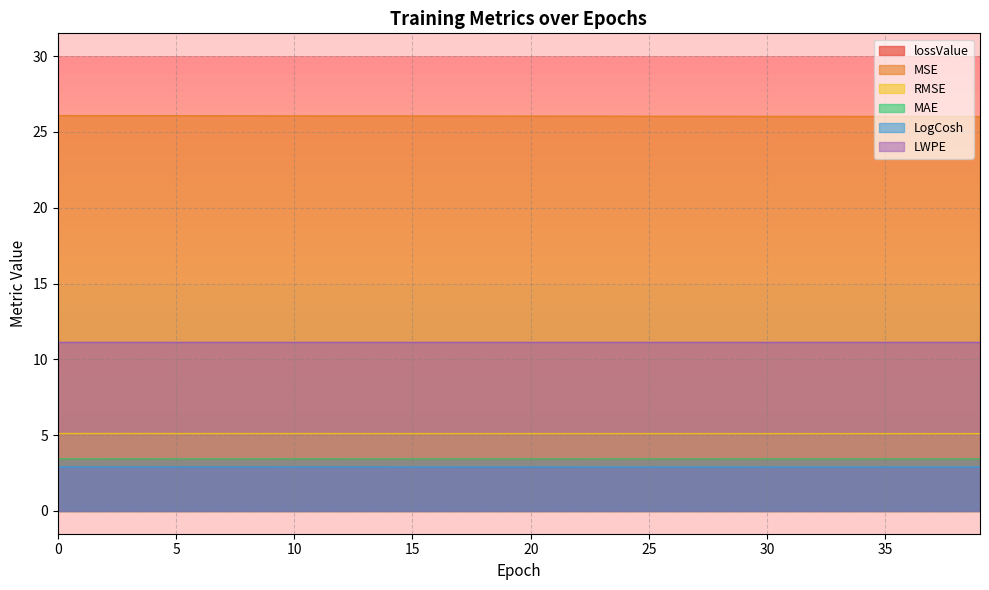

True or false: MAE and lossValue intersect in this chart.

False